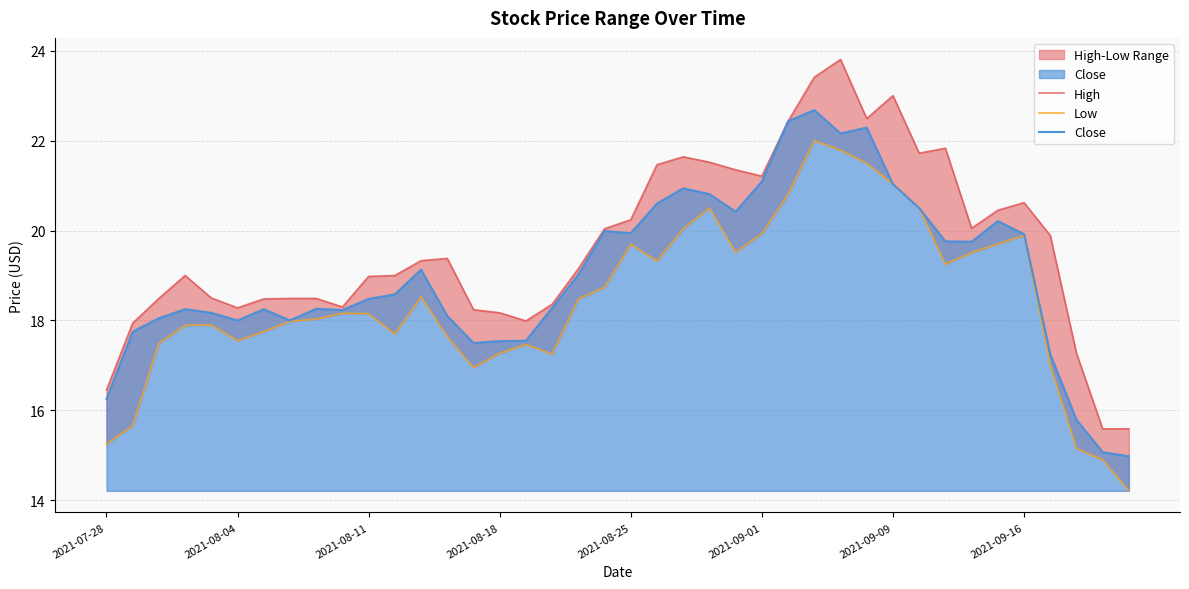

True or false: High and Close intersect in this chart.

False